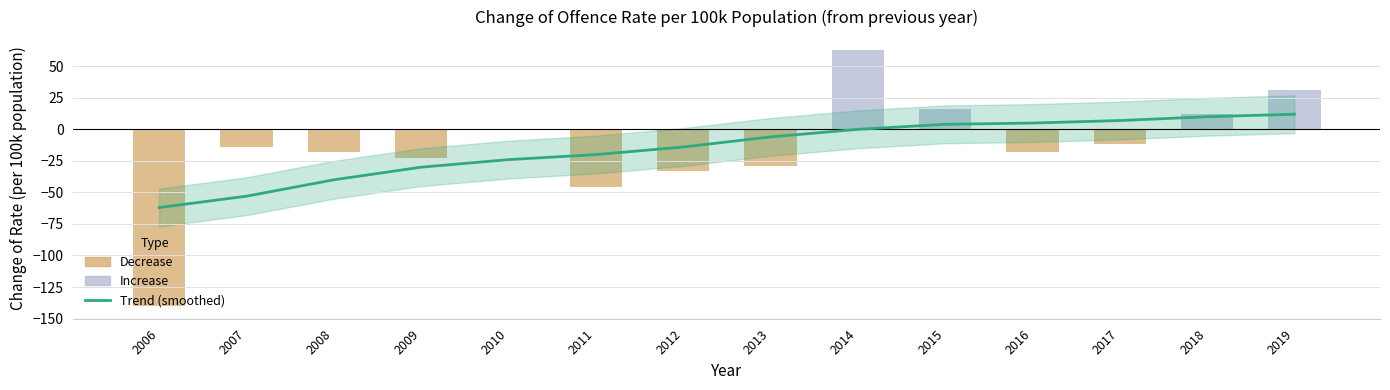

Where is the data nearest to the value -38?

2012